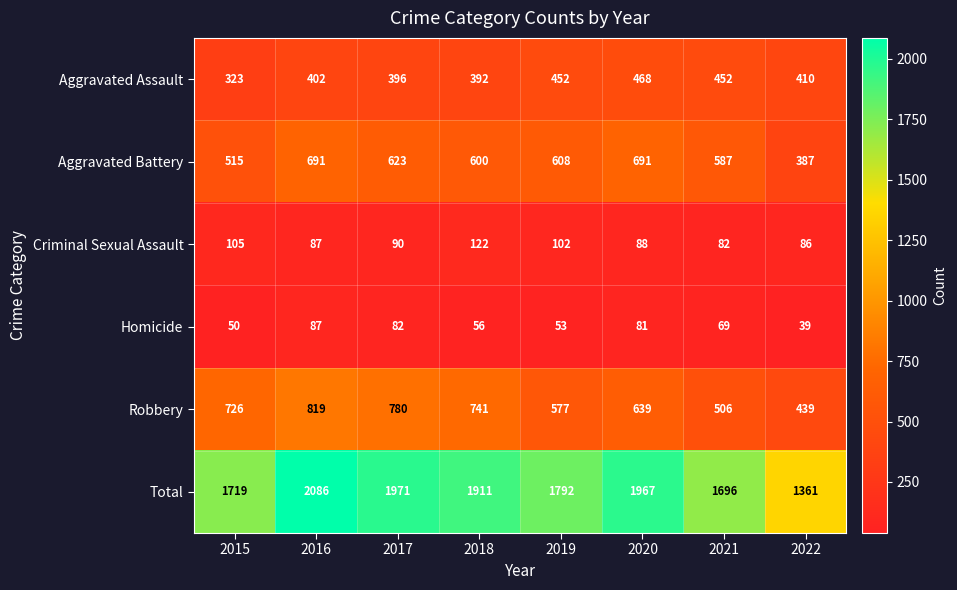

What is the difference between the Aggravated Battery values at 2018 and 2015?

85